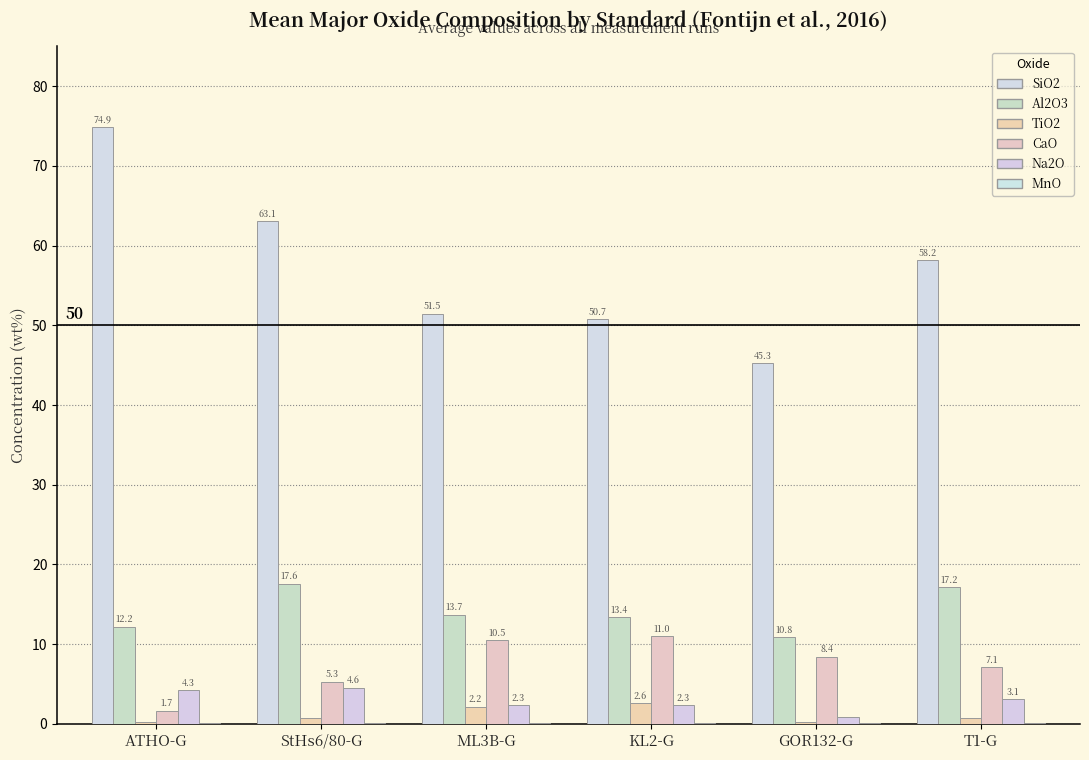

What is the label of the 1st bar from the right?

T1-G